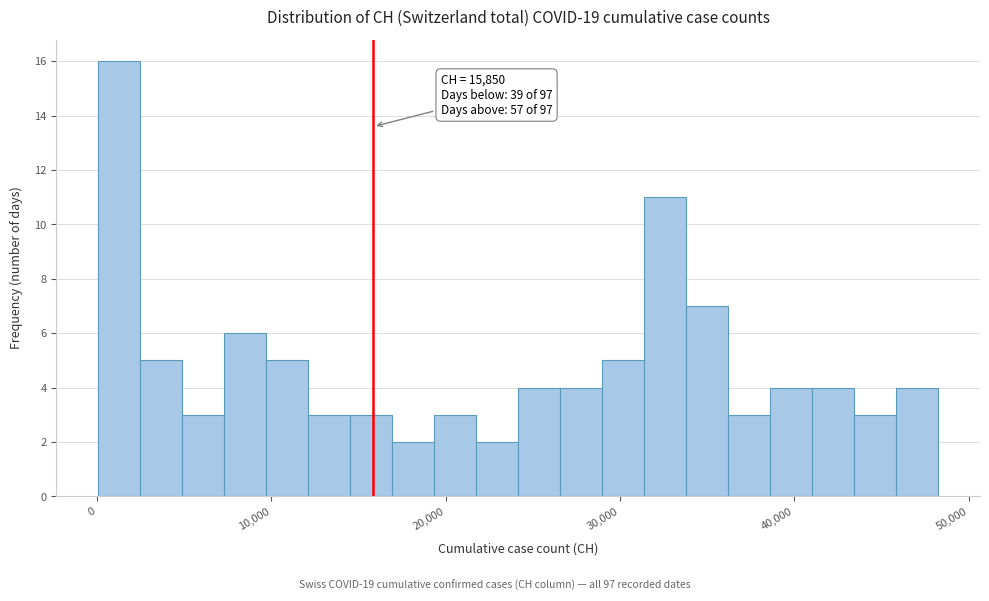

Read against the x-axis, roughly where is the centre of the tallest bar?

1000